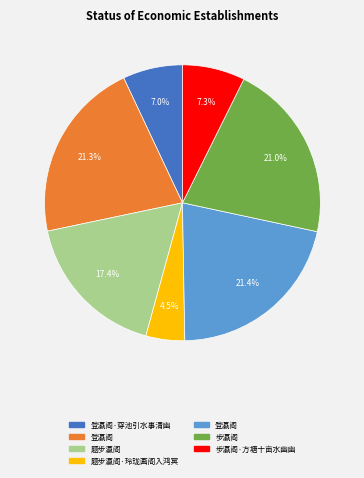

Is there any slice that represents more than half of the pie?

No